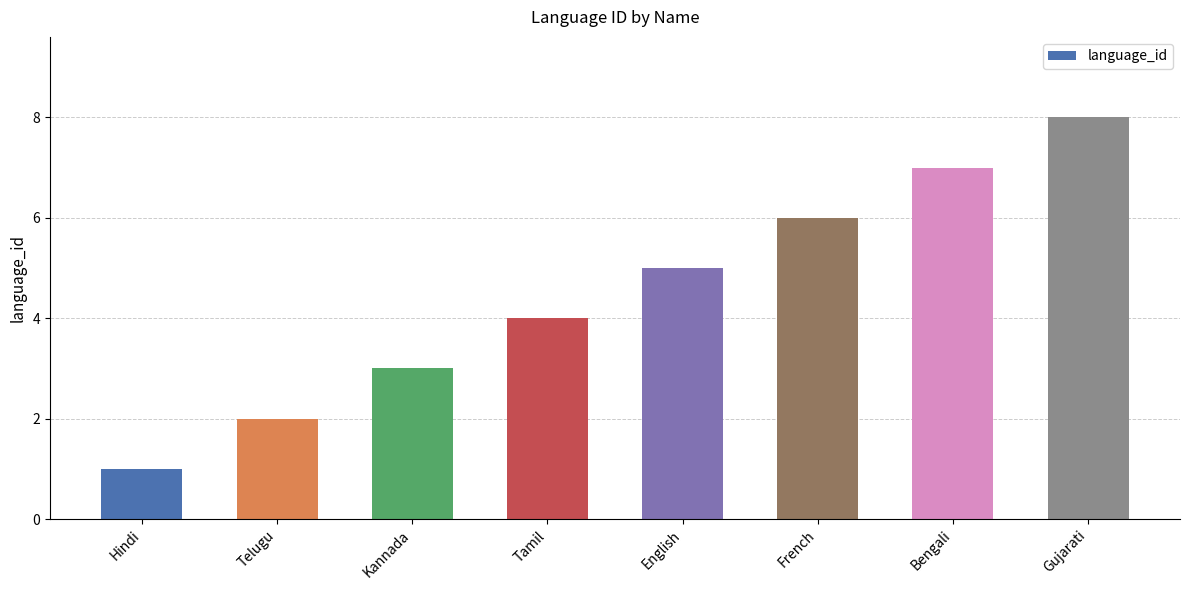

What position from the right is Bengali?

2